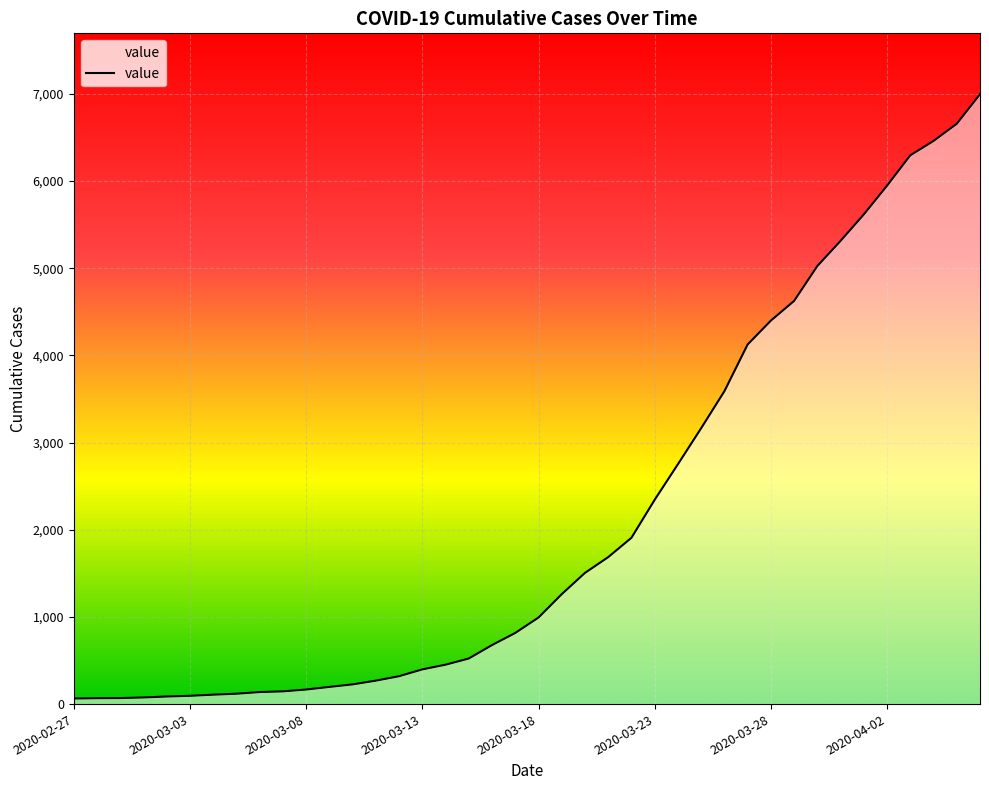

What is the greatest value displayed?

6995